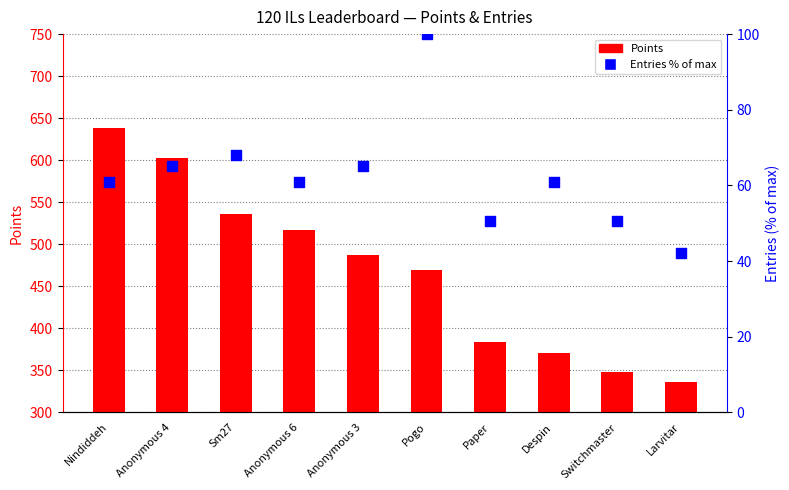

Is the value of Entries % of max at Anonymous 3 greater than the value of Points at Switchmaster?

No